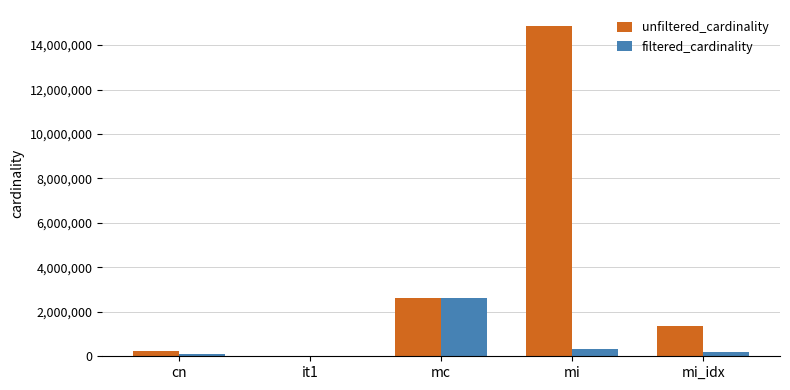

What are all the series names shown in the legend?

unfiltered_cardinality, filtered_cardinality